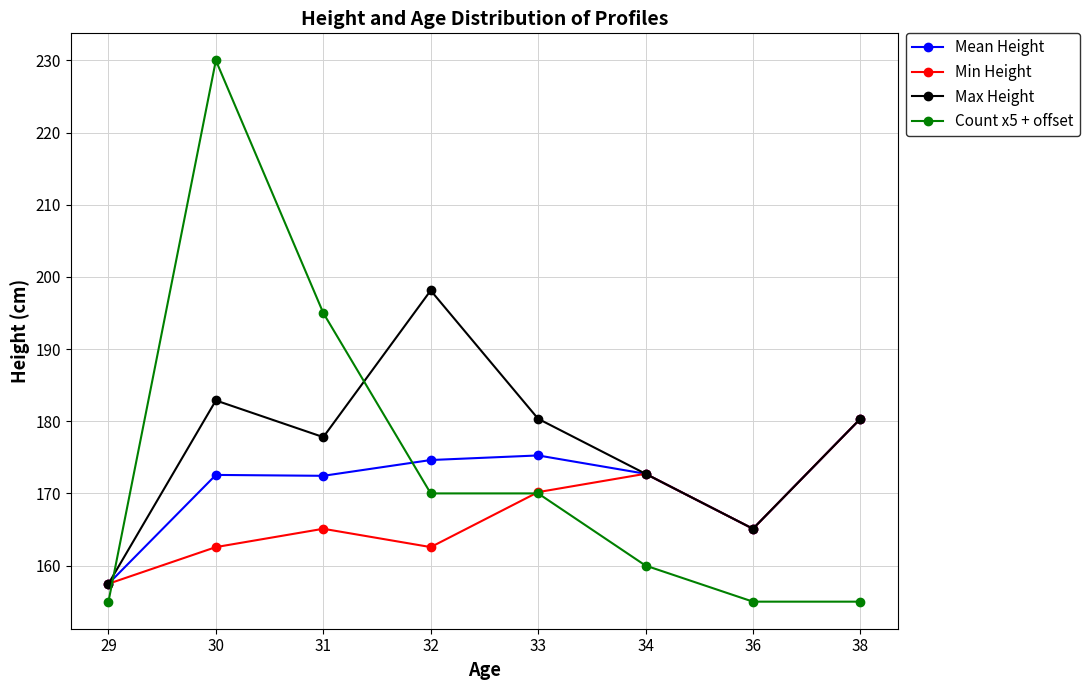

True or false: Max Height has a value of 98.0 at 36.

False